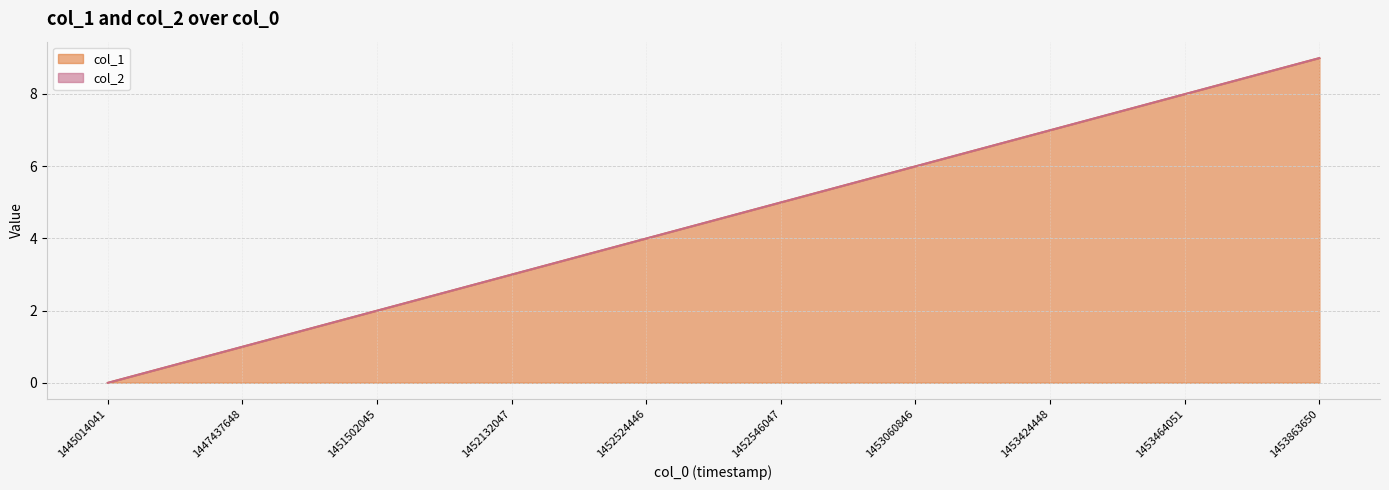

Between 1452524446 and 1445014041, which is larger?

1452524446